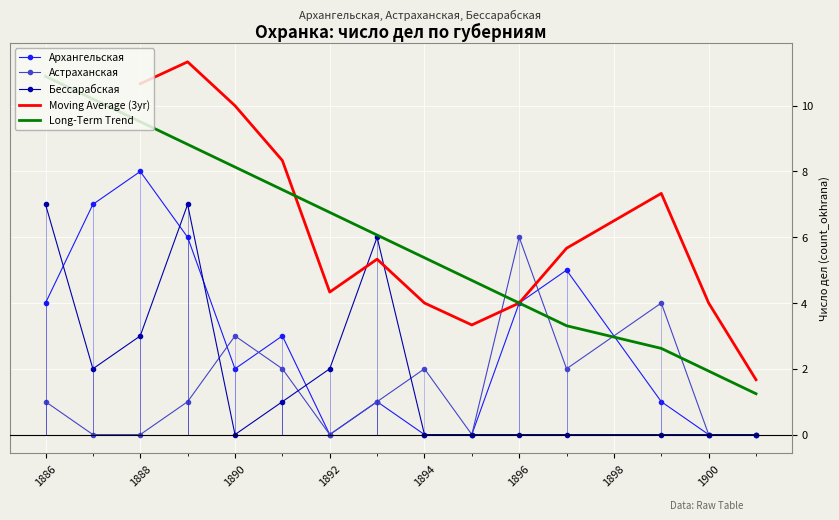

What is the sum of all Астраханская values?

22.0